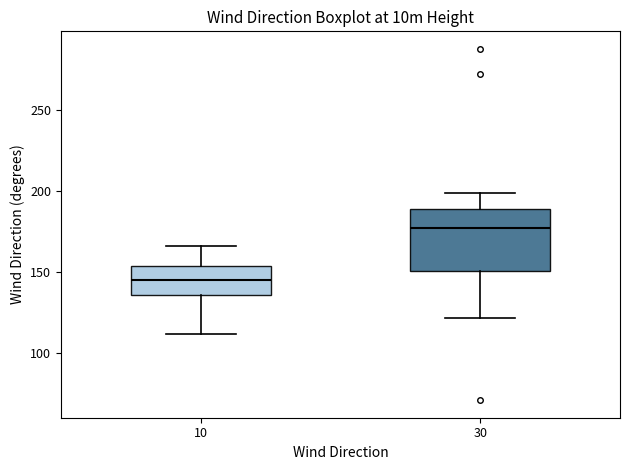

Reading left to right, read every box against the y-axis: the position of its median line, the range the box covers, and the ends of its whiskers. The values are not printed on the chart, so give them approximately, as read against the axis.

10: median 145, box 135 to 155, whiskers 110 to 165
30: median 175, box 150 to 190, whiskers 120 to 200